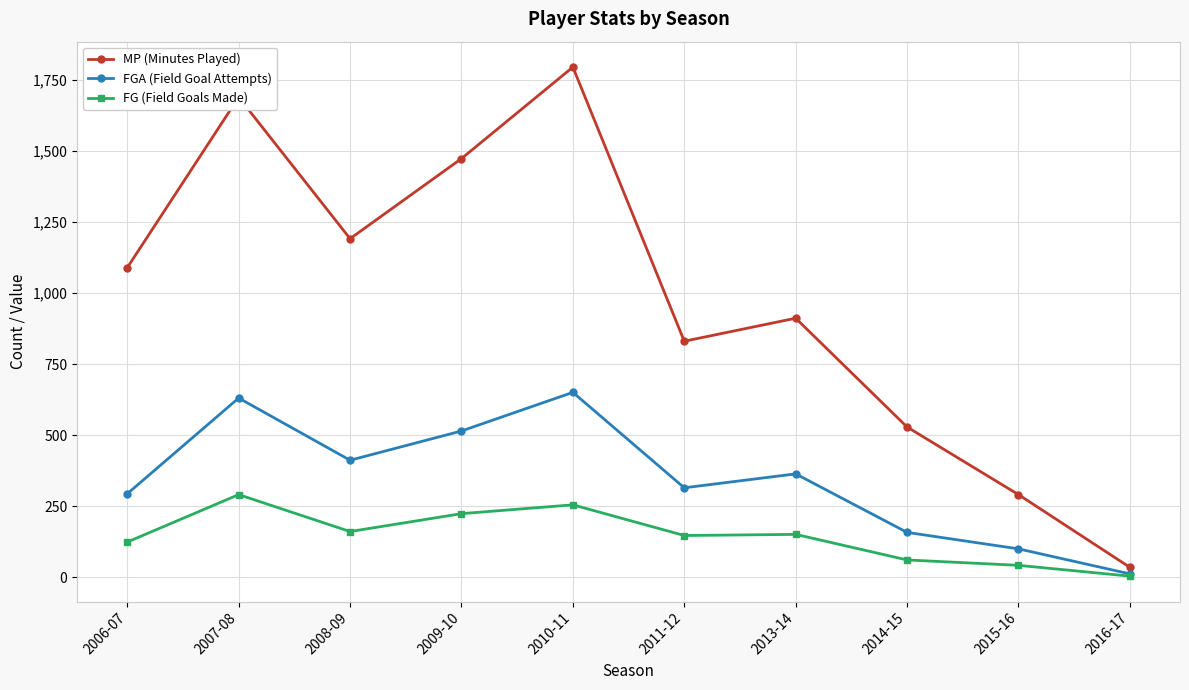

Rank the series by their average value, from lowest to highest.

FG (Field Goals Made), FGA (Field Goal Attempts), MP (Minutes Played)